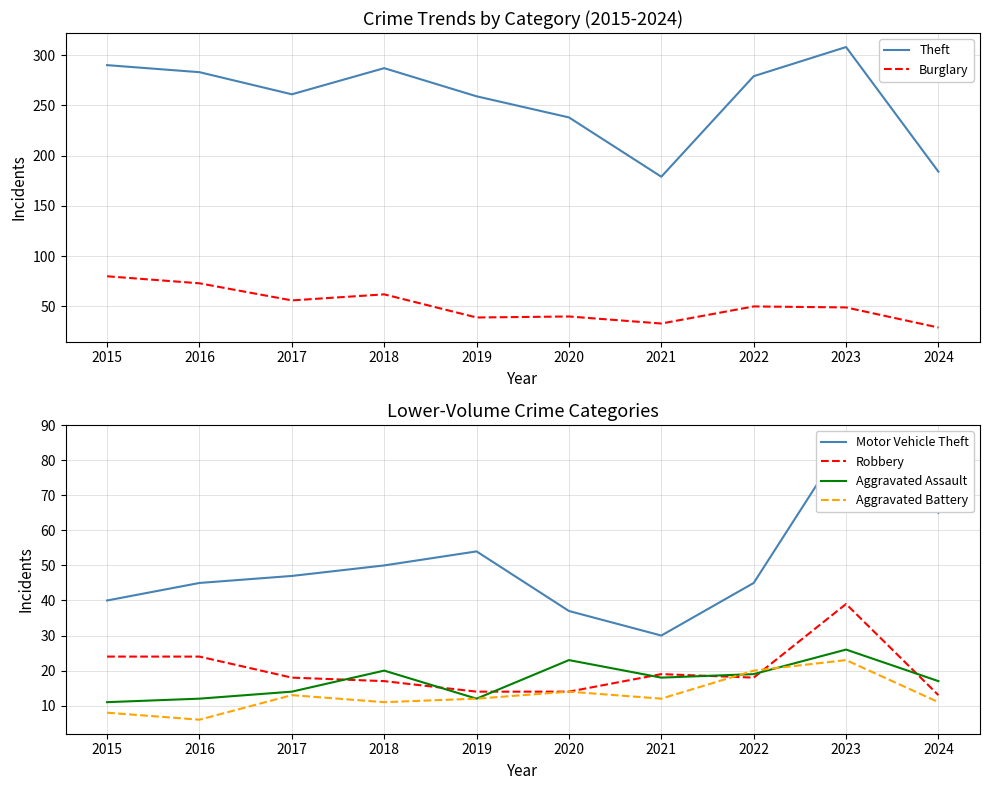

What is the sum of all Aggravated Battery values?

130